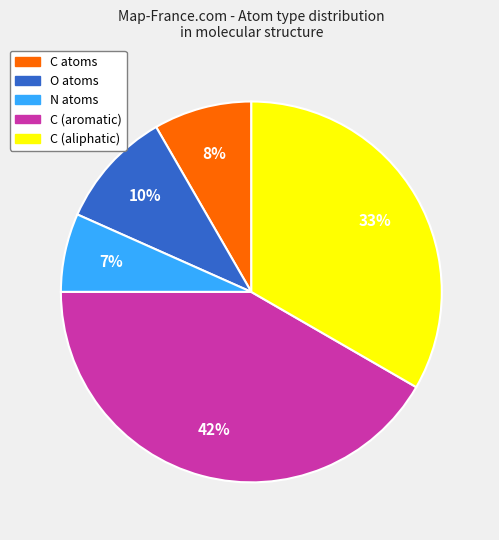

Does any single category account for the majority?

No